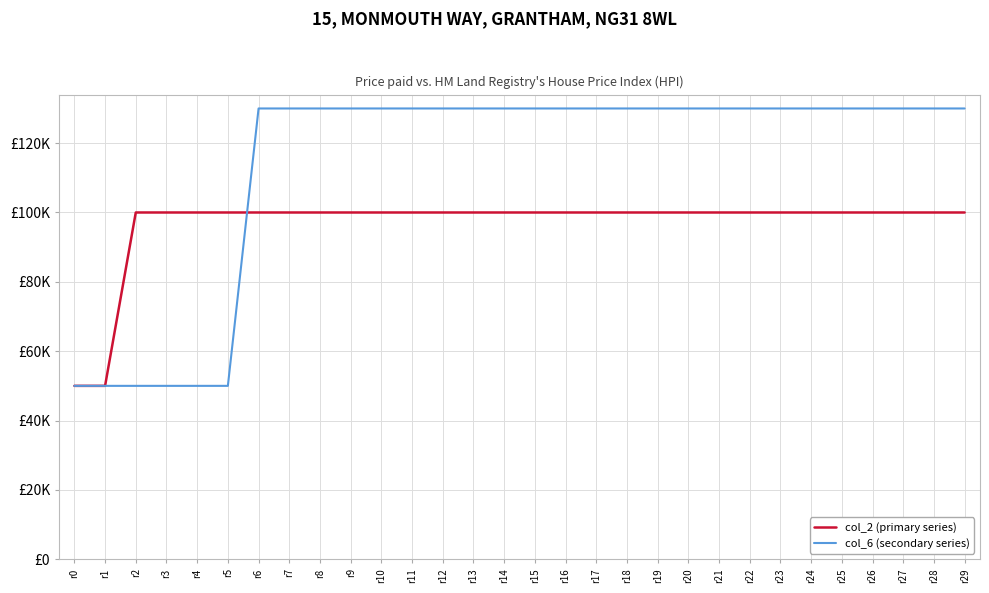

Reading left to right, extract all data points from this chart.

col_2 (primary series): 50000	50000	100000	100000	100000	100000	100000	100000	100000	100000	100000	100000	100000	100000	100000	100000	100000	100000	100000	100000	100000	100000	100000	100000	100000	100000	100000	100000	100000	100000
col_6 (secondary series): 50000	50000	50000	50000	50000	50000	130000	130000	130000	130000	130000	130000	130000	130000	130000	130000	130000	130000	130000	130000	130000	130000	130000	130000	130000	130000	130000	130000	130000	130000